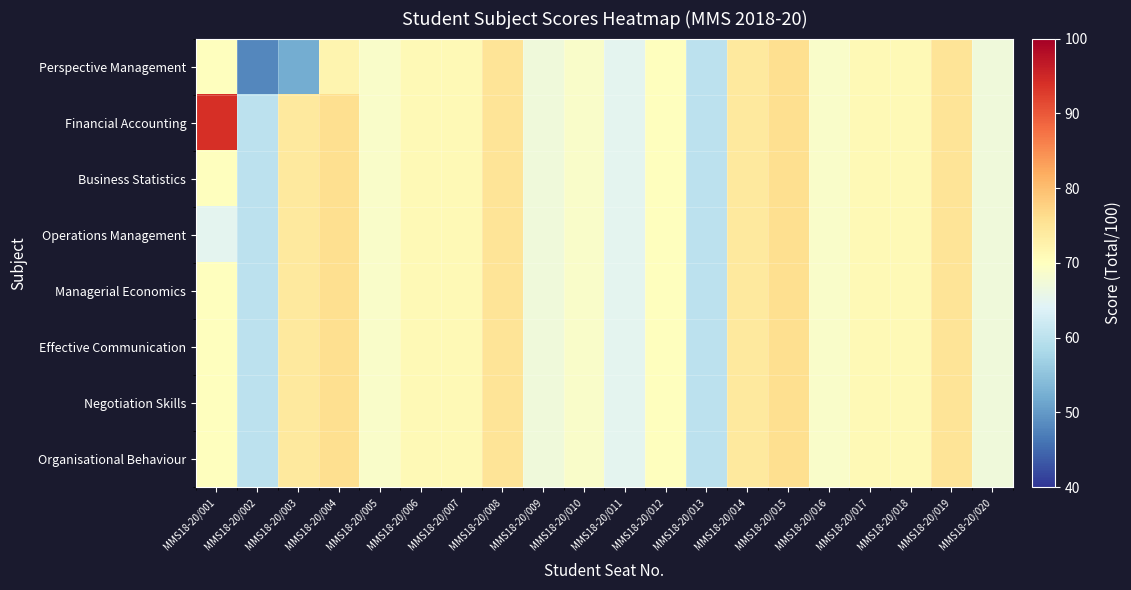

What is the spread (max minus min) of values at MMS18-20/004?

4